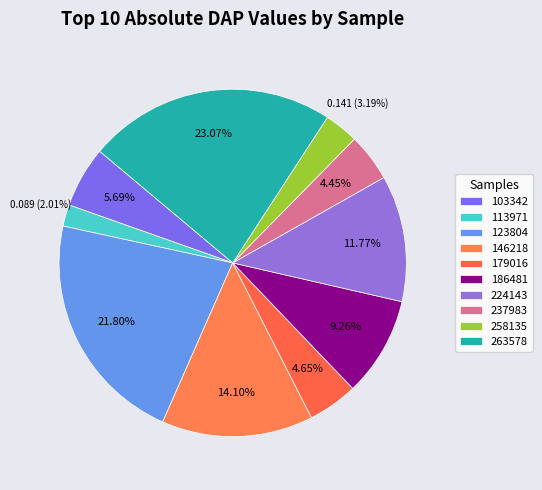

Which slice is the smallest?

113971